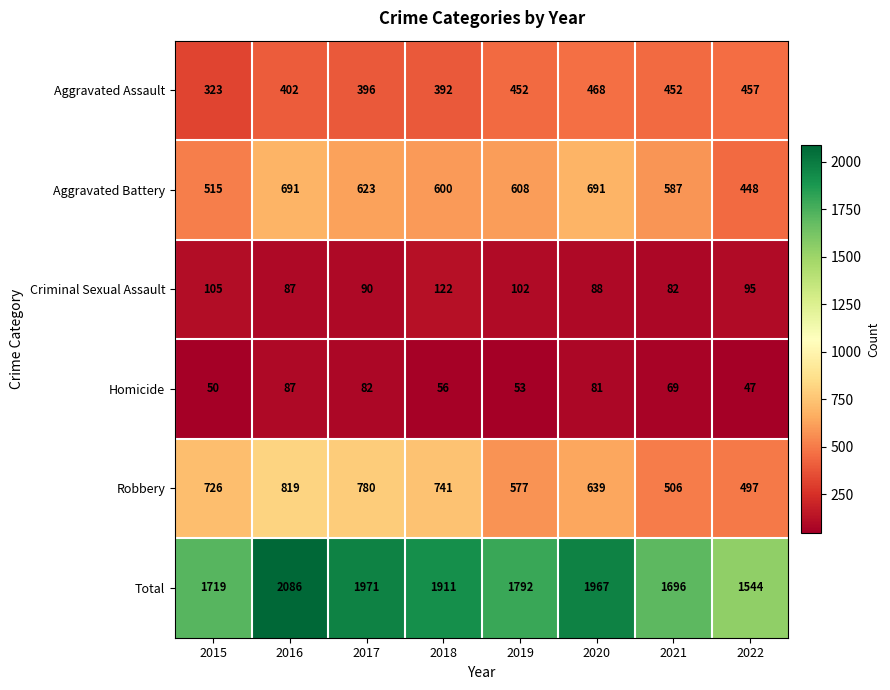

What is the difference between the highest and lowest values at 2017?

1889